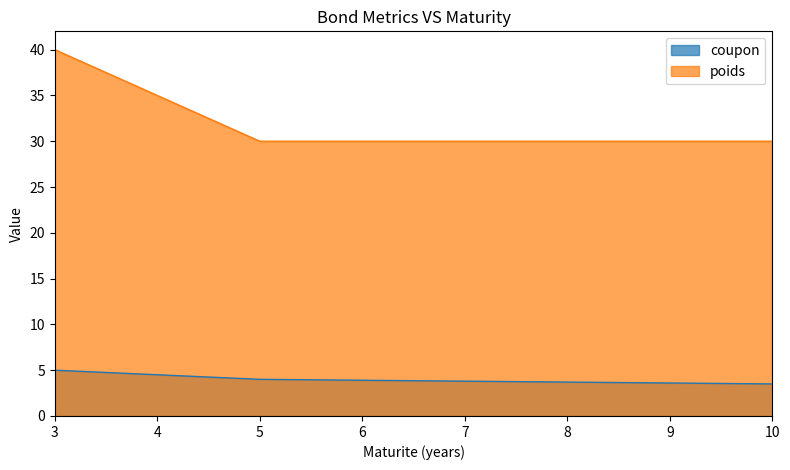

Does the chart display data point markers on the line(s)?

No